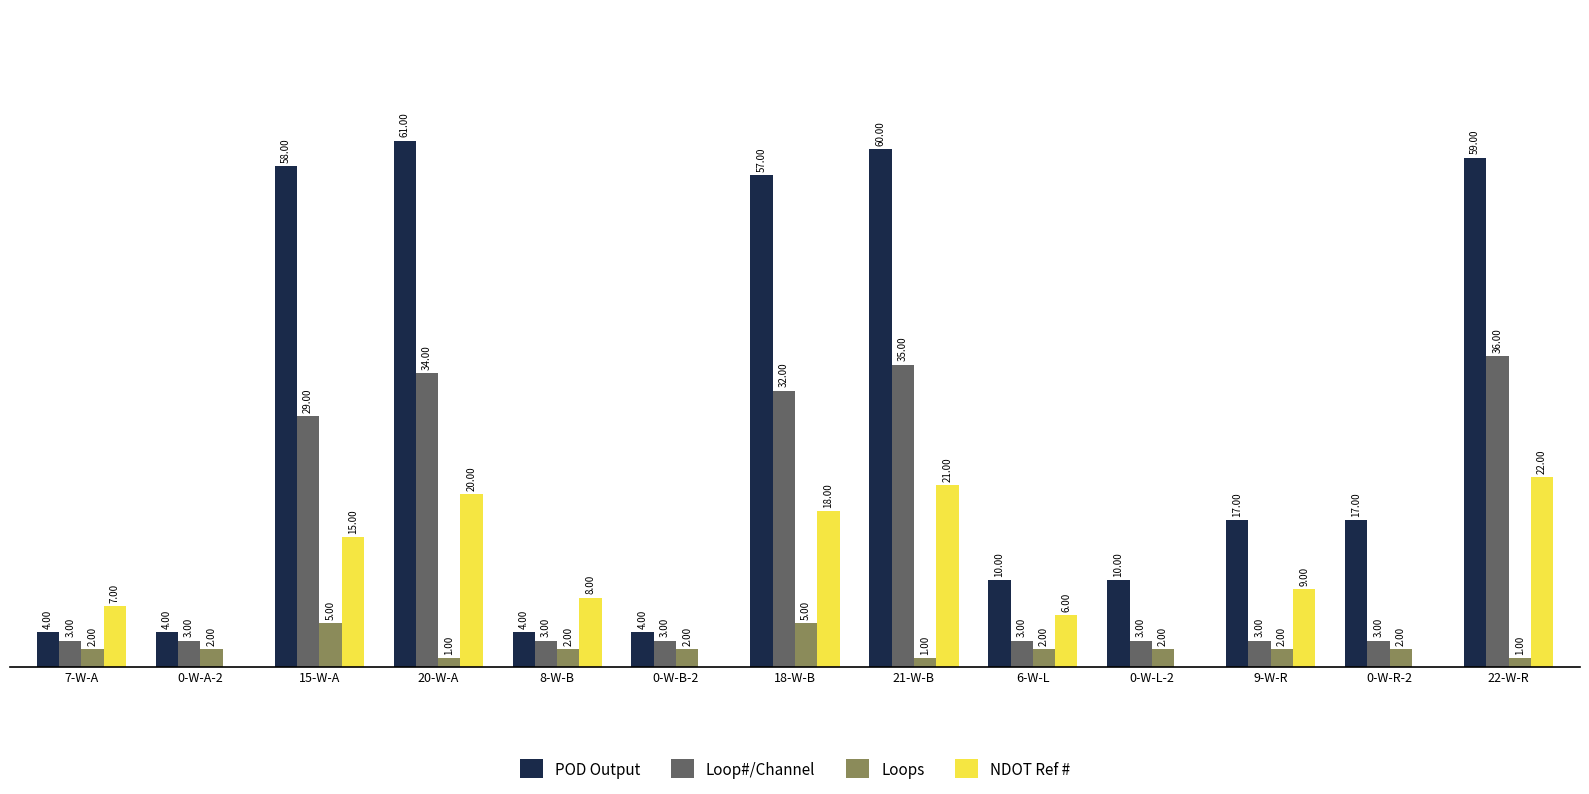

Which series has the largest total across all categories?

POD Output